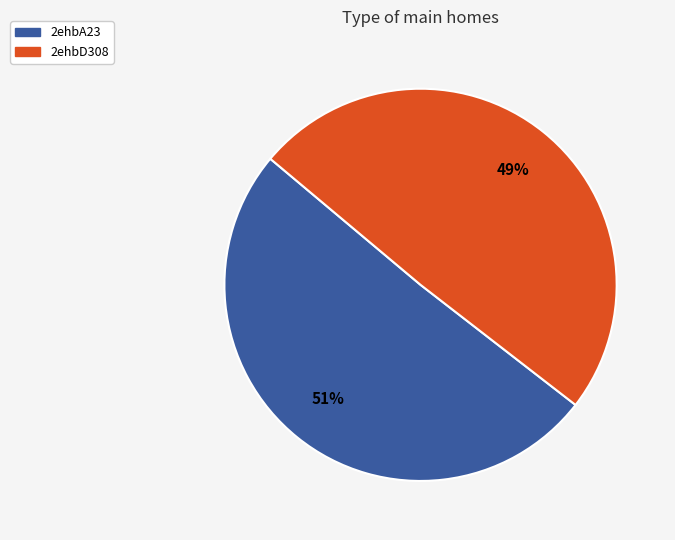

To the nearest percent, what portion does 2ehbA23 represent?

51%